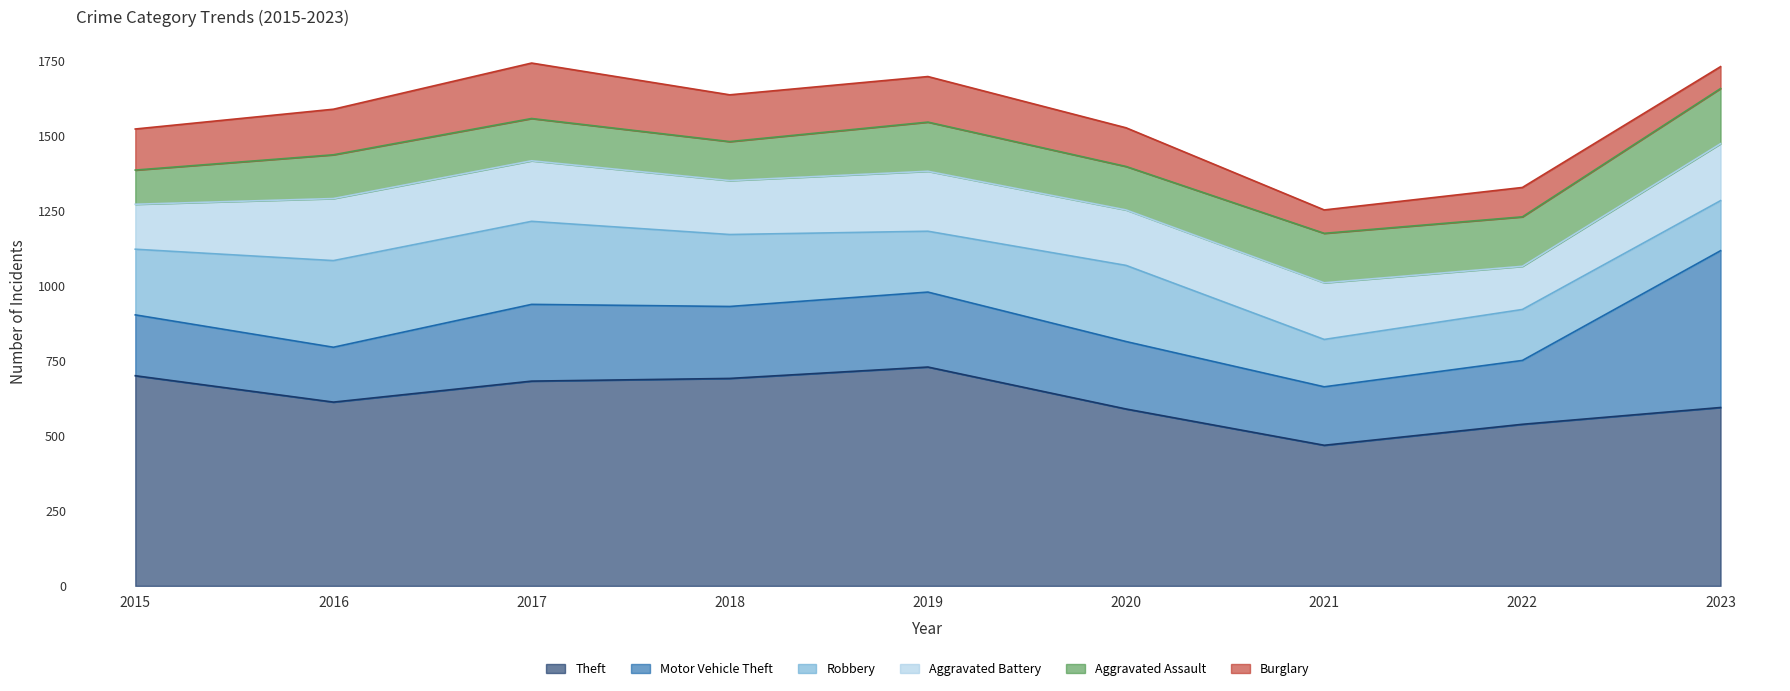

Where is Robbery nearest to the value 223?

2015